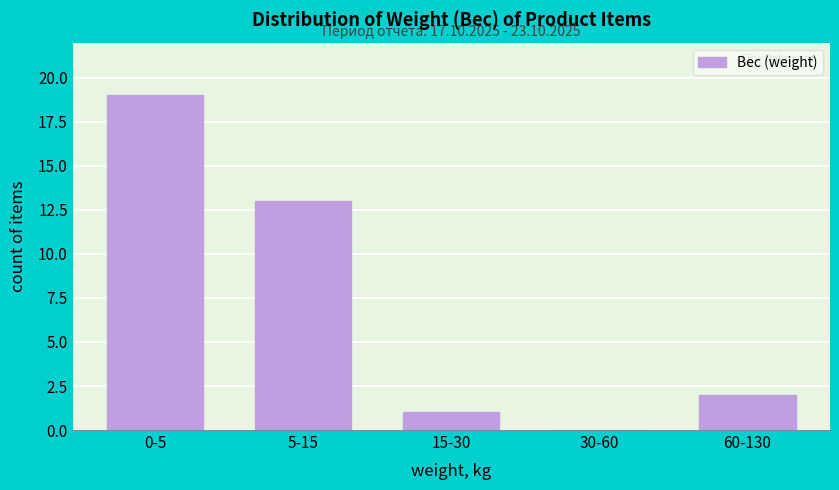

Reading left to right, list all the values displayed in this chart.

0-5=19	5-15=13	15-30=1	30-60=0	60-130=2